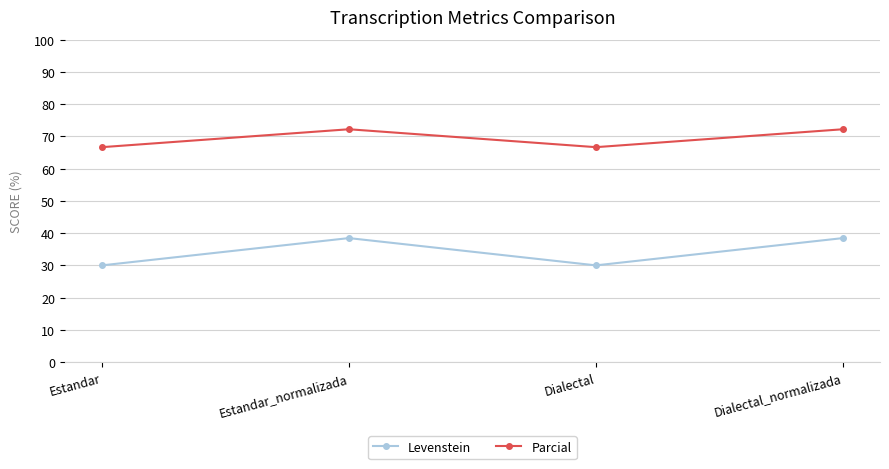

Is it true that Levenstein equals 40.3 at Estandar?

False